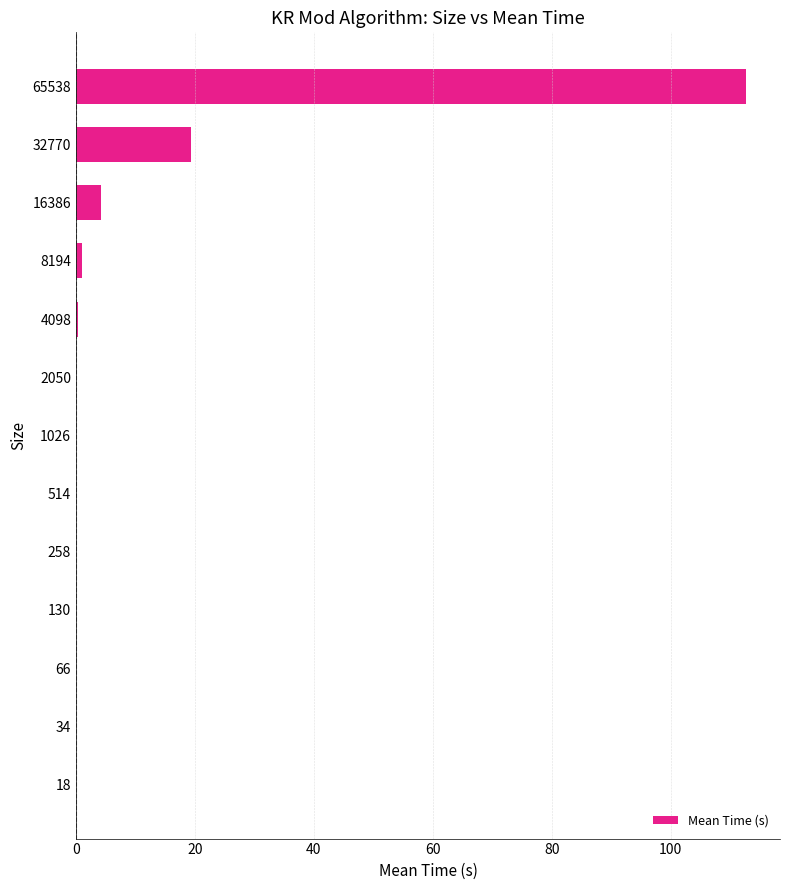

Where is the data nearest to the value 56?

32770